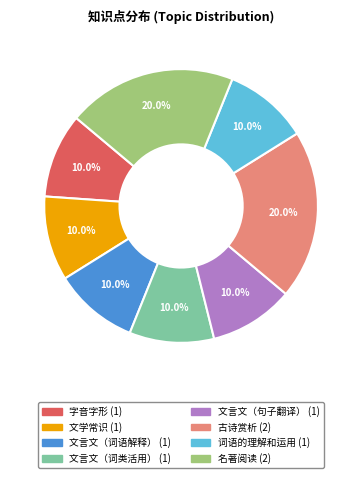

Is 词语的理解和运用 the majority of the pie?

No